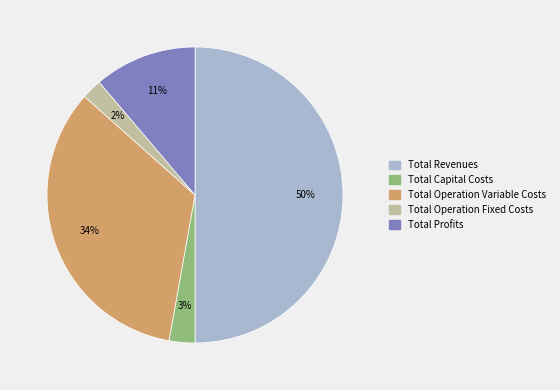

Count the number of slices in the pie.

5